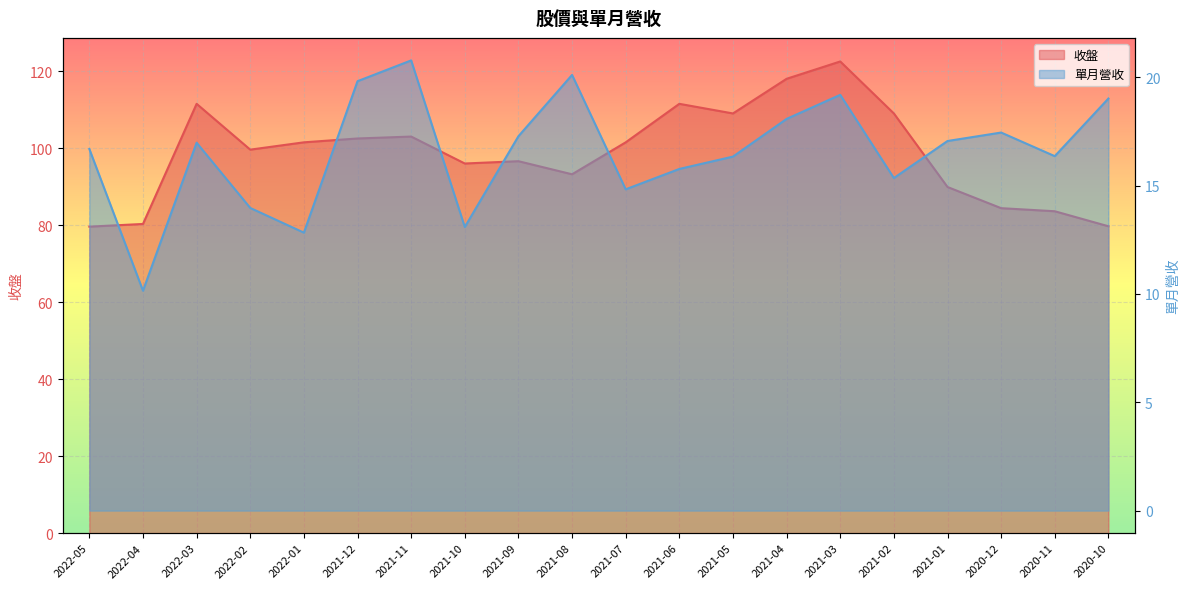

What is the difference between the maximum and minimum values in the 收盤 series?

42.9